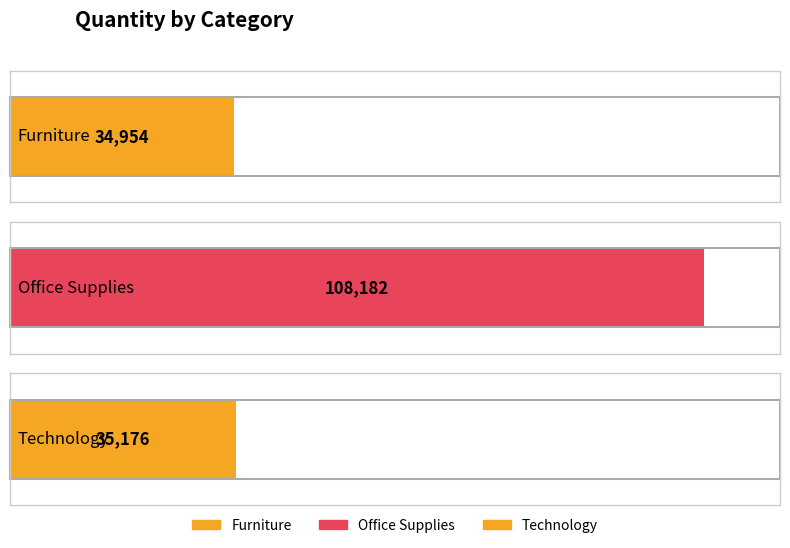

Rank the categories by value from lowest to highest.

Furniture, Technology, Office Supplies